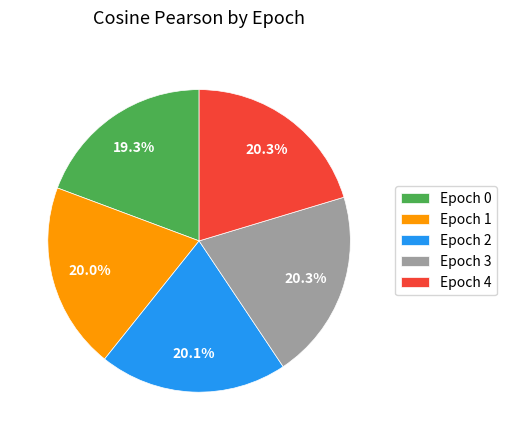

How much of the chart is everything except Epoch 2?

79.9%